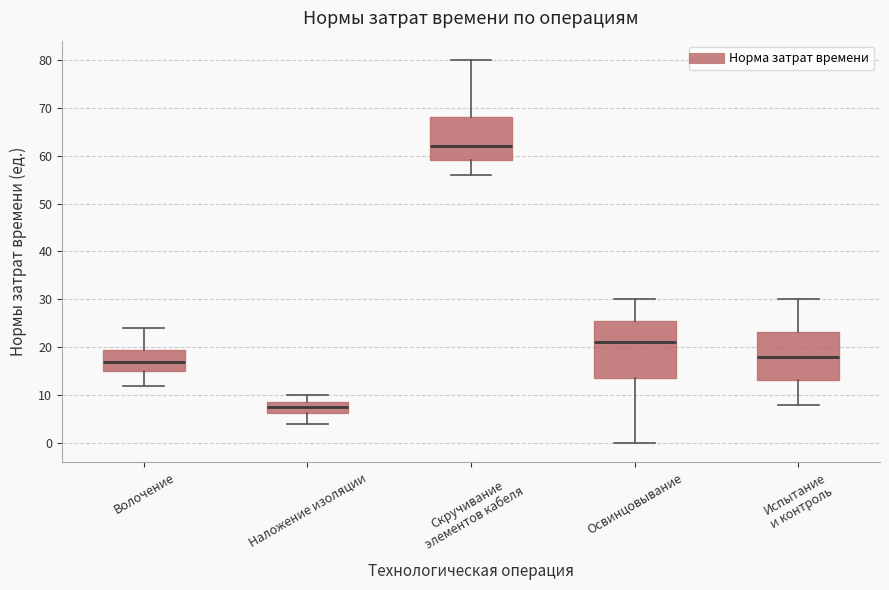

Reading left to right, read every box against the y-axis: the position of its median line, the range the box covers, and the ends of its whiskers. The values are not printed on the chart, so give them approximately, as read against the axis.

Волочение: median 17, box 15 to 20, whiskers 12 to 24
Наложение изоляции: median 8, box 6 to 9, whiskers 4 to 10
Скручивание элементов кабеля: median 62, box 59 to 68, whiskers 56 to 80
Освинцовывание: median 21, box 14 to 26, whiskers 0 to 30
Испытание и контроль: median 18, box 13 to 23, whiskers 8 to 30